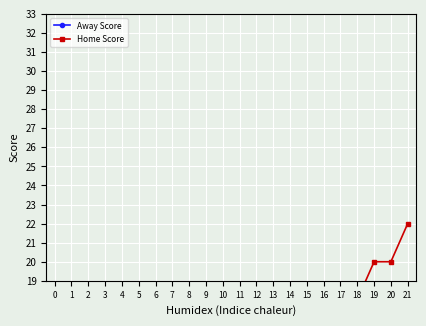

How many values in the Home Score series exceed 10?

10